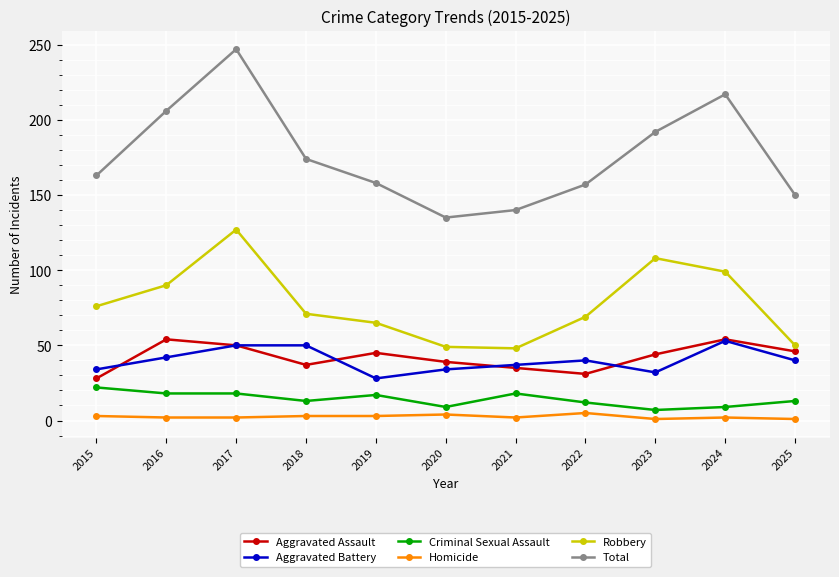

What value does the Homicide series have at 2016?

2